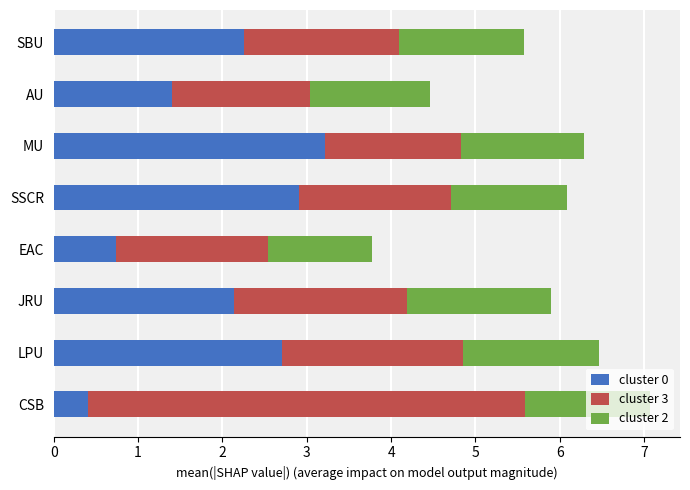

What is the difference between the cluster 0 values at JRU and SSCR?

0.8